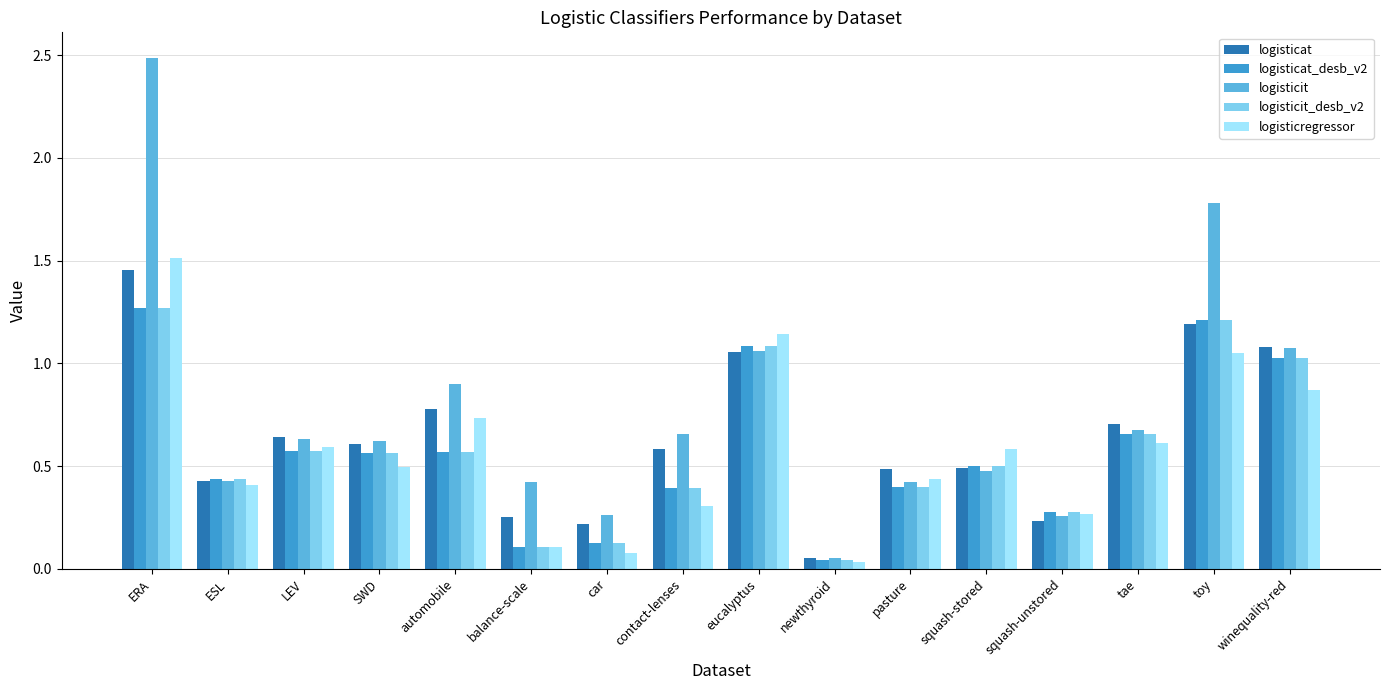

What is the total value across all series at ESL?

2.1